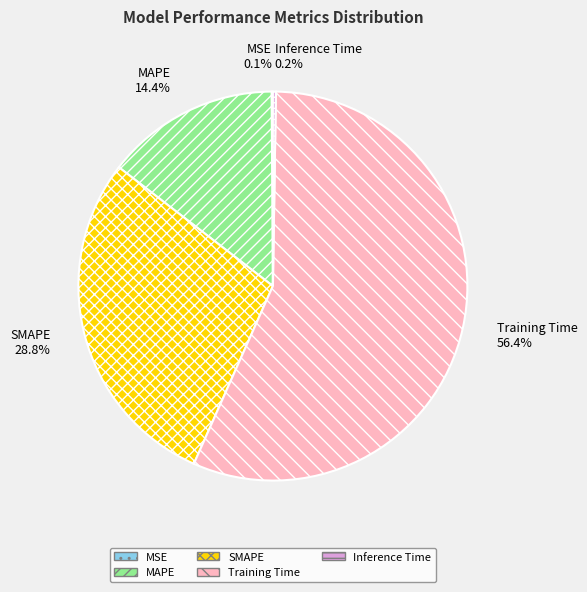

Combined, do Training Time and SMAPE account for over 50%?

Yes